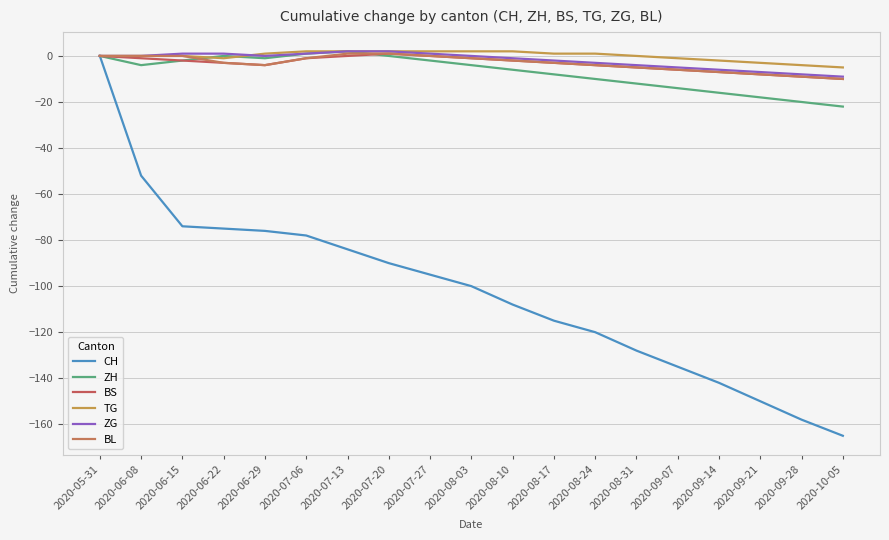

What is the lowest value of the BL series?

-10